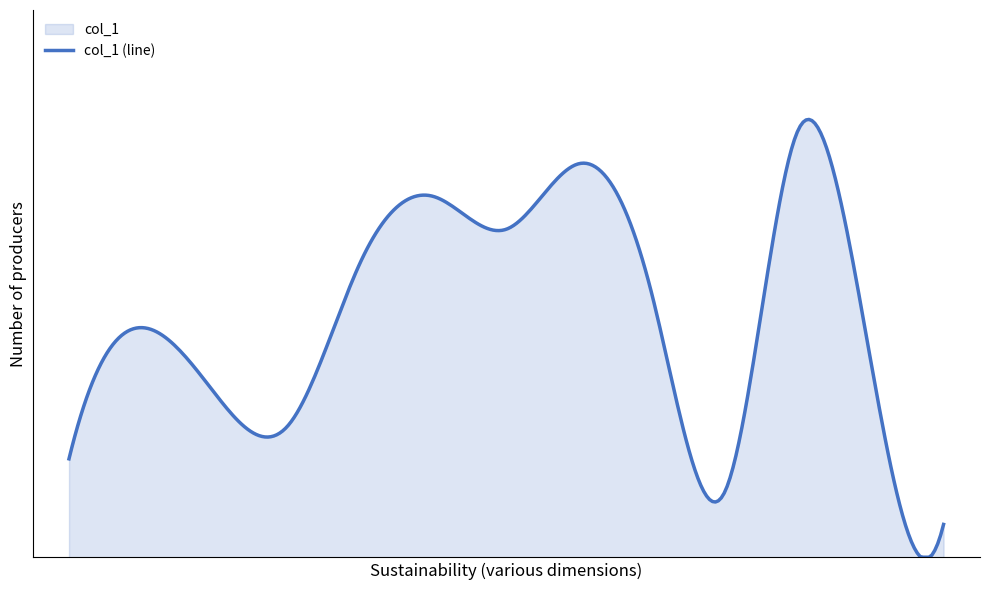

Which has a higher value, 5 or 6?

6